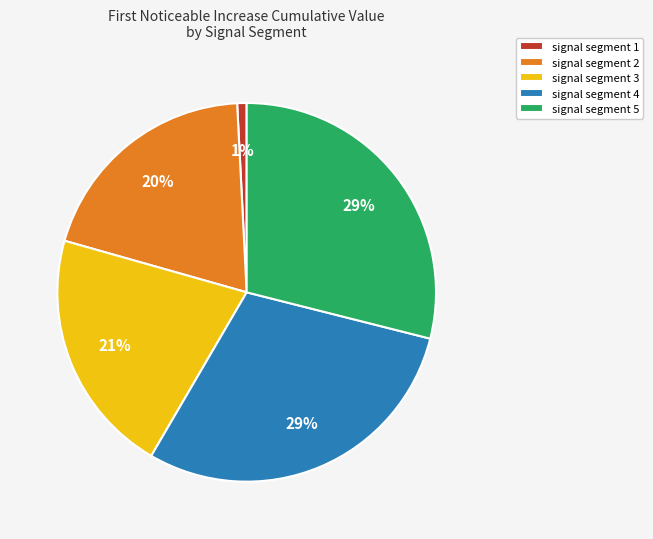

To the nearest percent, what portion does signal segment 2 represent?

20%